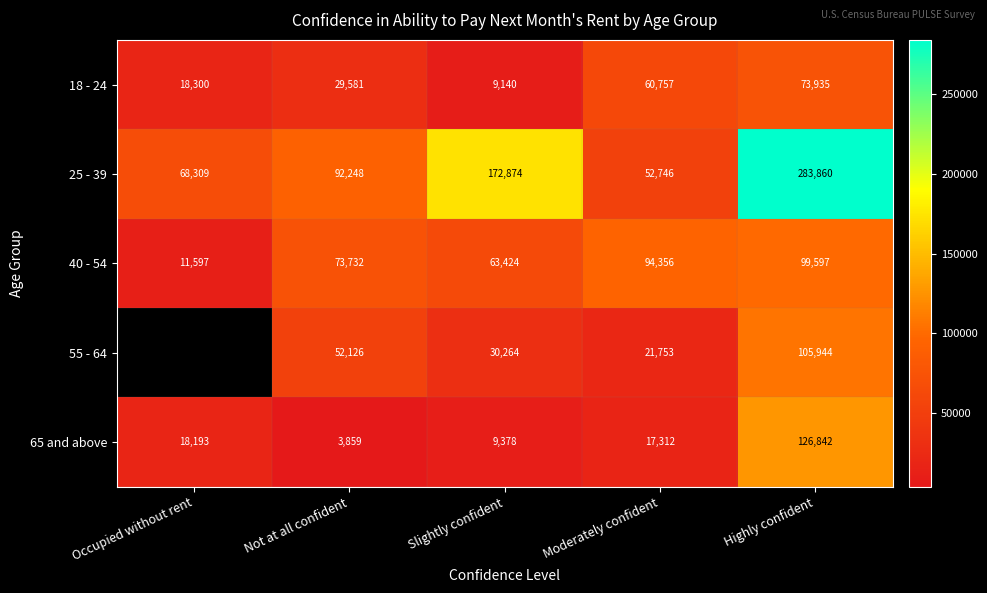

At which label does 18 - 24 reach its peak?

Highly confident